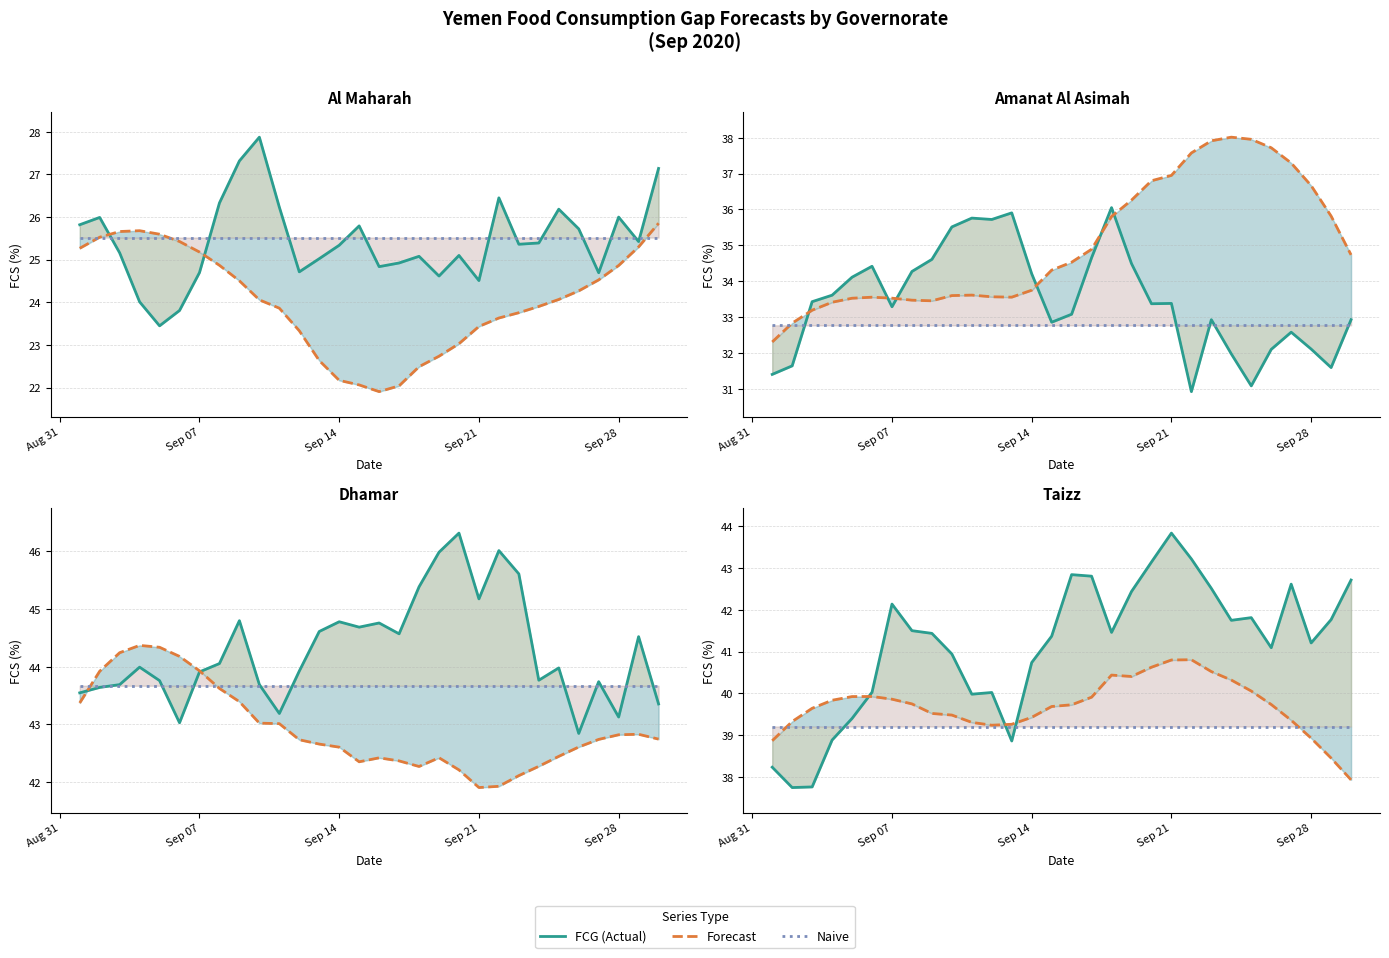

At which label does Naive reach its peak?

Aug 31